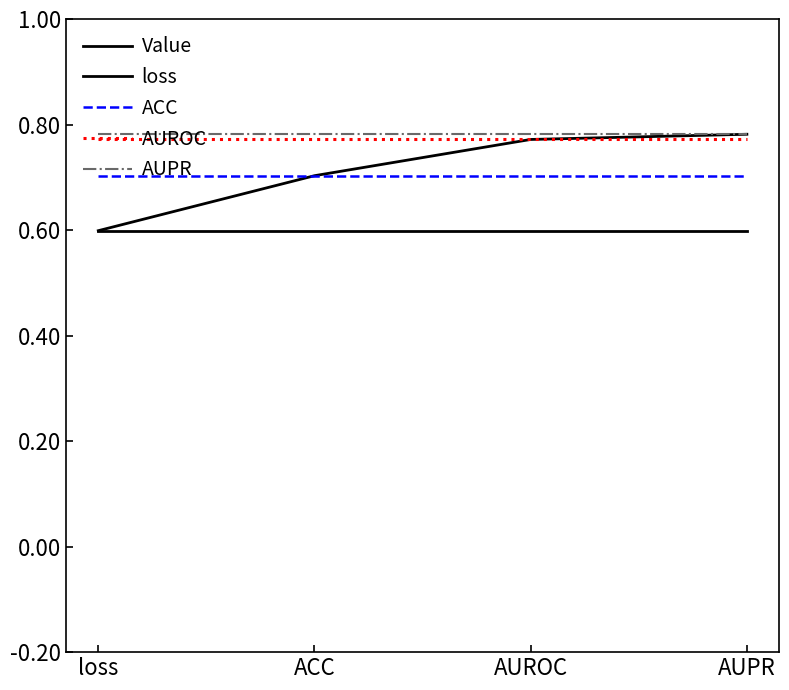

How many lines are shown in the chart?

5